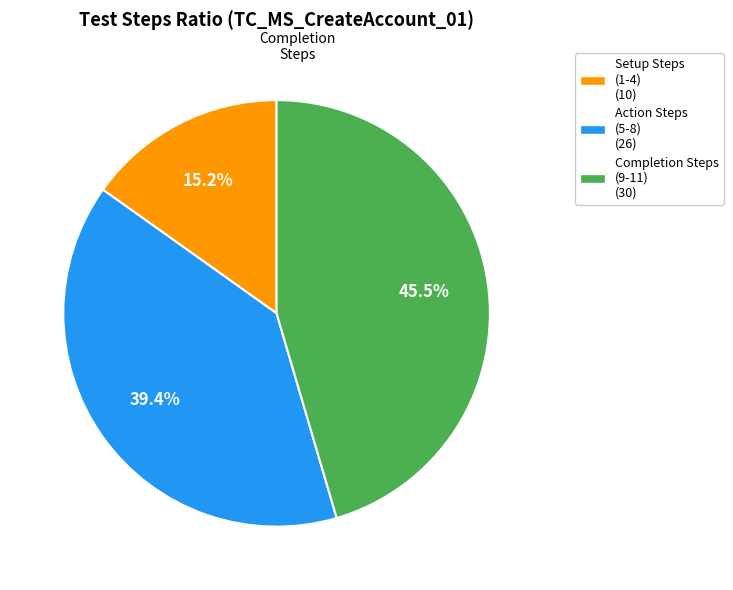

What percentage is NOT represented by Setup Steps (1-4) (10)?

84.8%